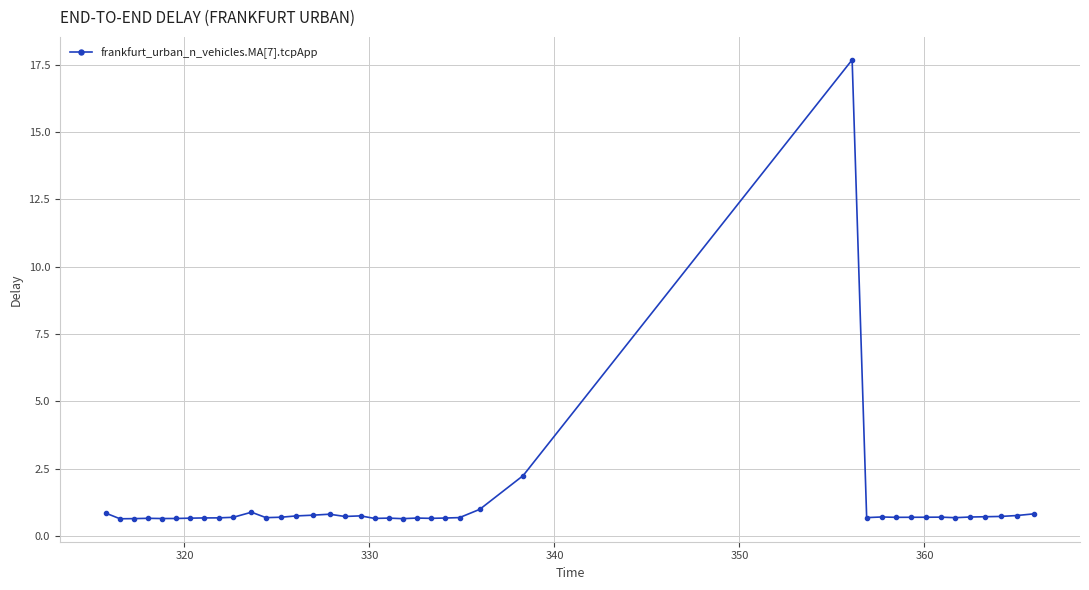

True or false: there are more than 0 points higher than both neighbors.

True